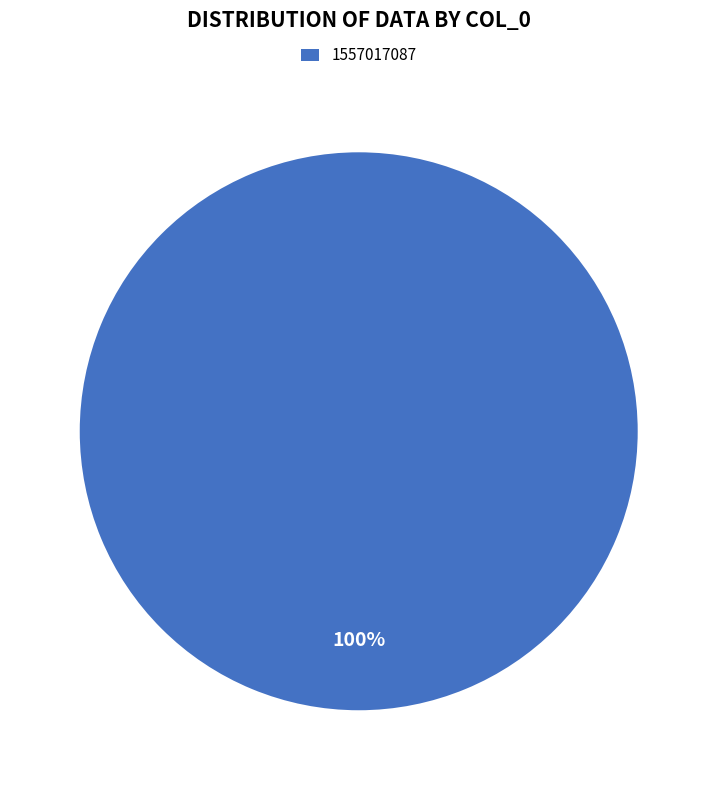

True or false: 1557017087 accounts for 93% of the total.

False